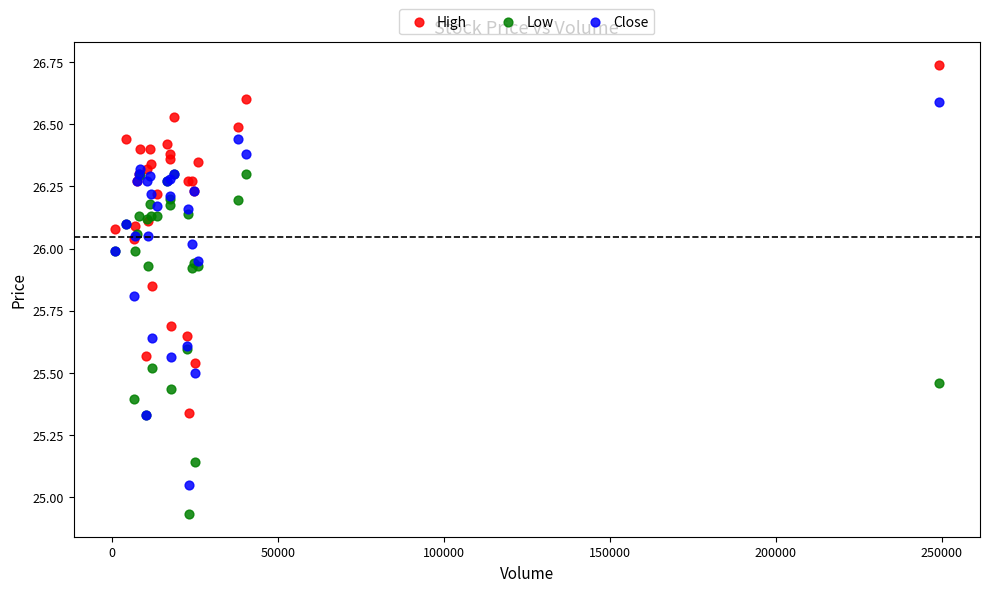

What are all the series names shown in the legend?

High, Low, Close